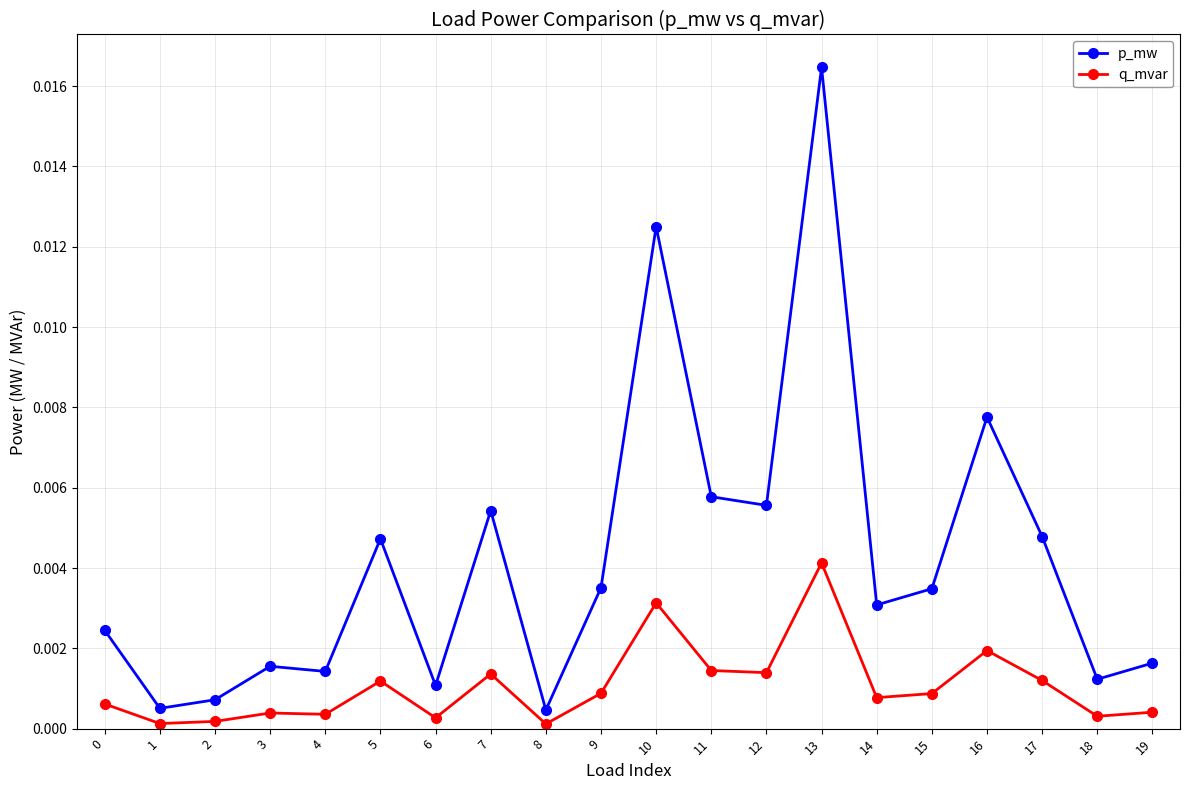

List the series in order of their peak value, highest first.

p_mw, q_mvar